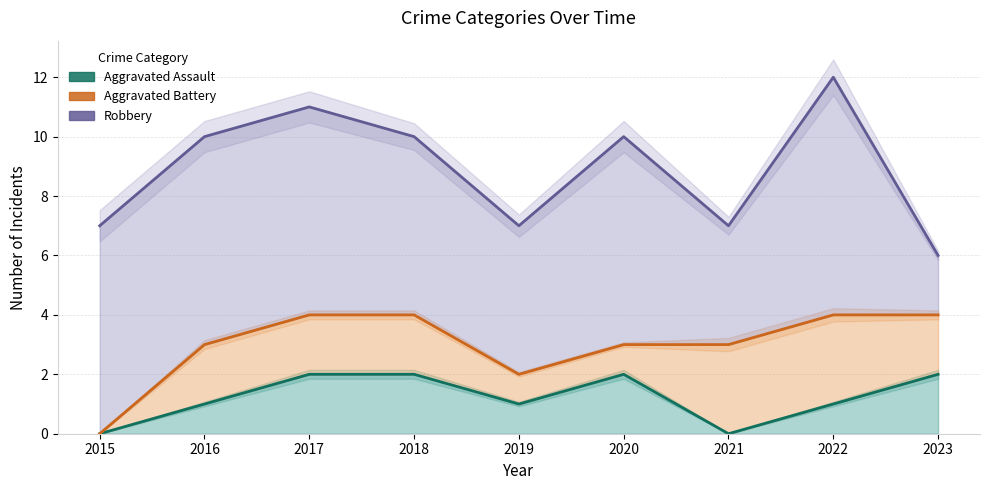

In Aggravated Assault, how many points are higher than both neighbors (excluding endpoints)?

1